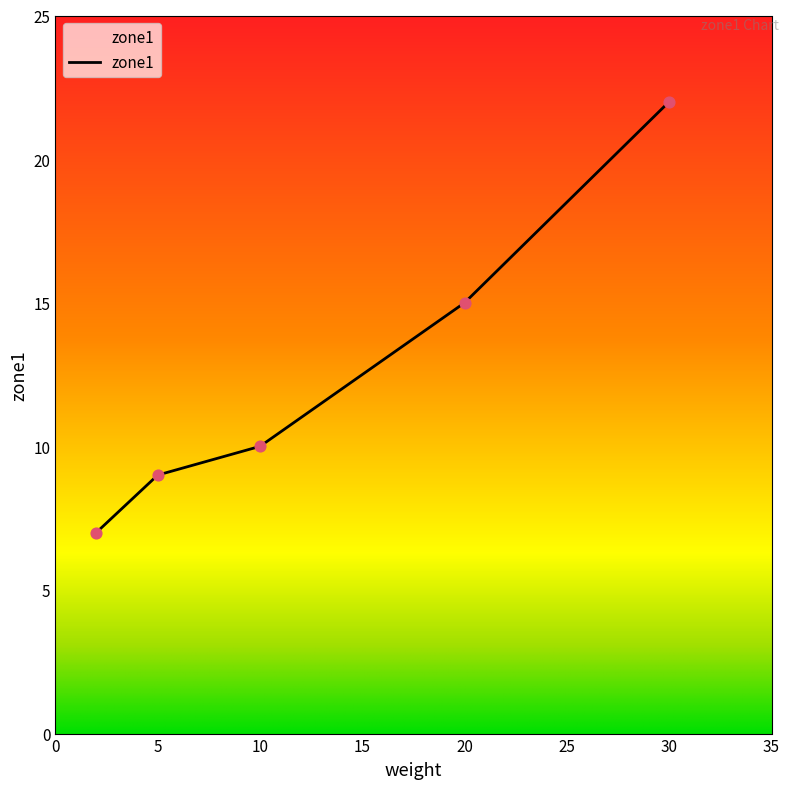

What is the maximum value shown in the chart?

22